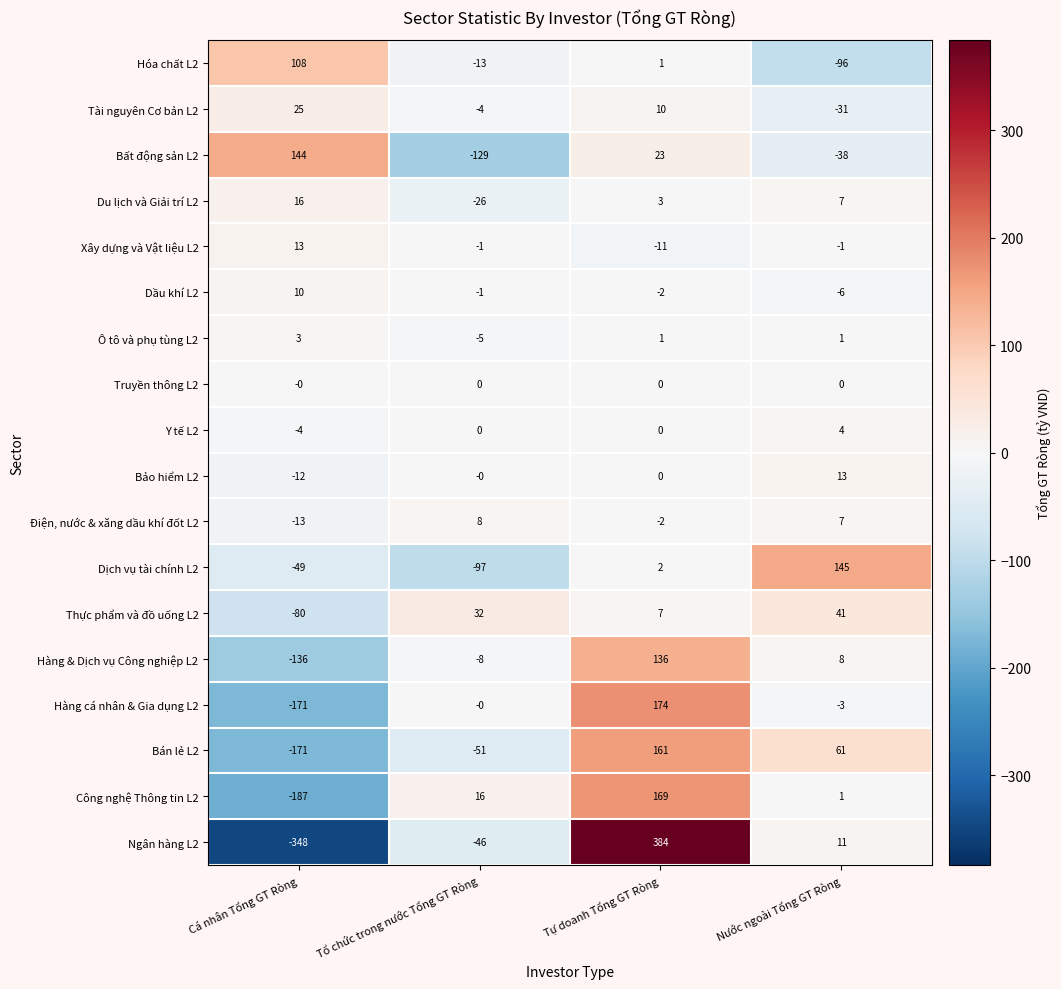

Is the value of Truyền thông L2 at Cá nhân Tổng GT Ròng greater than the value of Công nghệ Thông tin L2 at Nước ngoài Tổng GT Ròng?

No